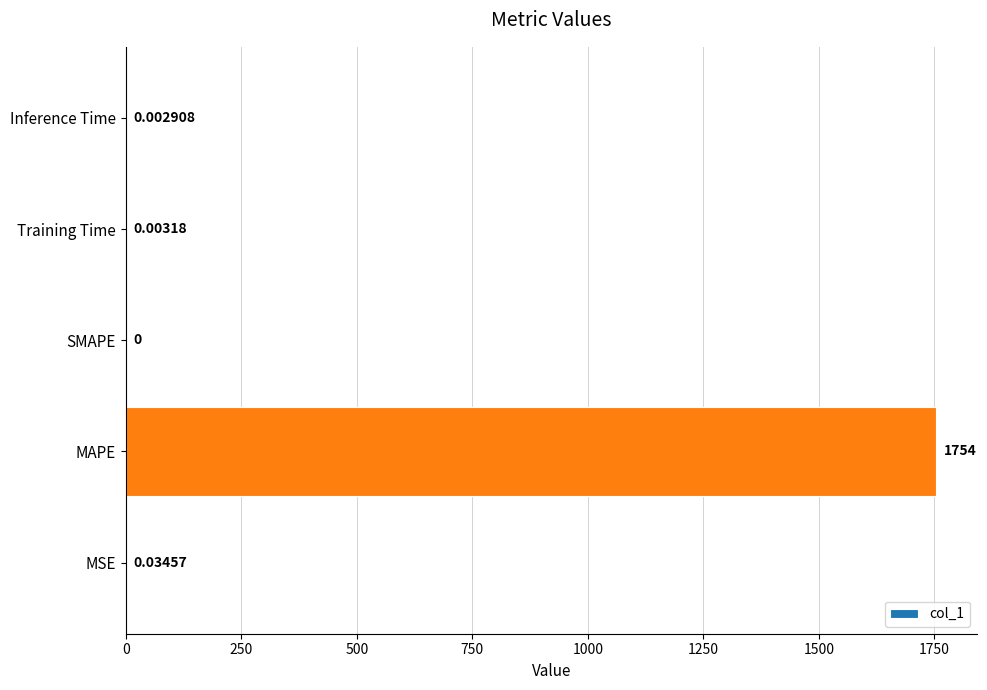

Are the bars horizontal?

Yes